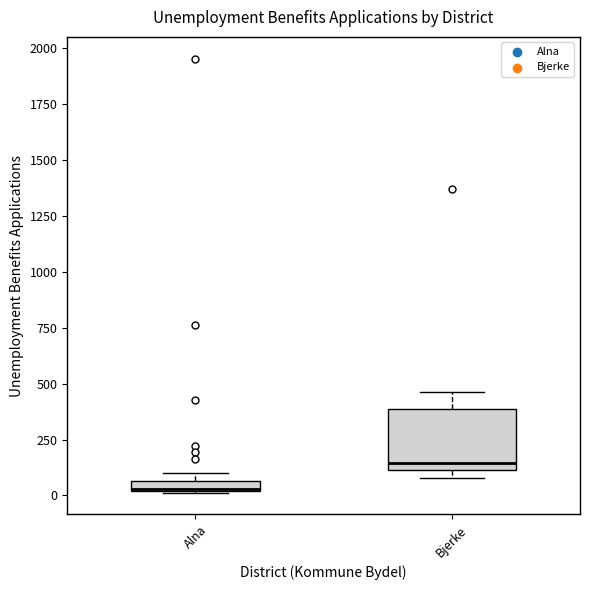

Which box is the tallest, from its lower edge to its upper edge?

Bjerke